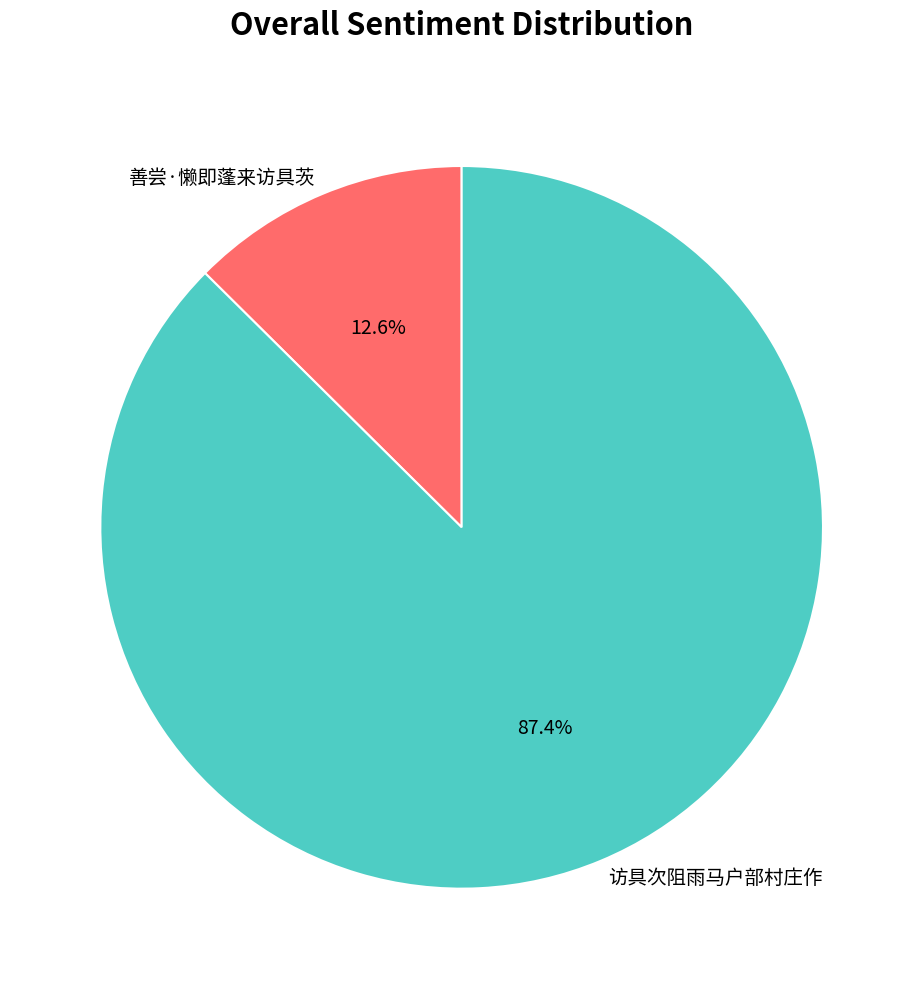

To the nearest percent, what is the average slice percentage?

50%